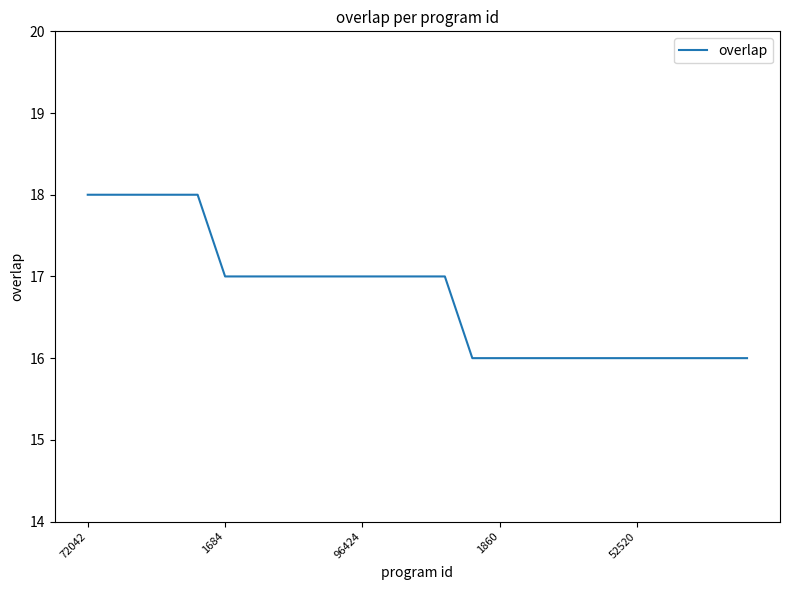

What is the maximum value shown in the chart?

18